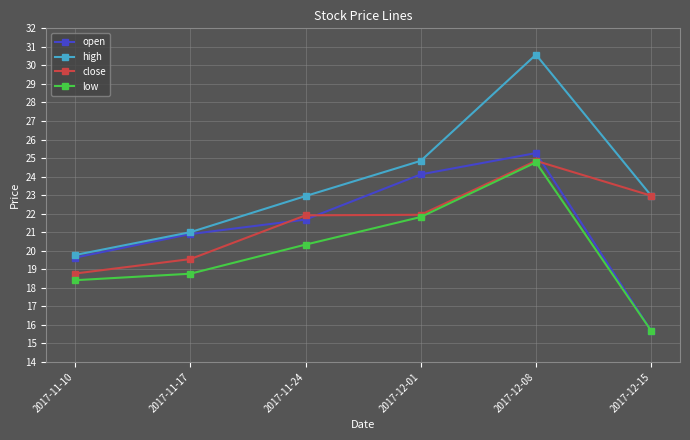

How many lines are shown in the chart?

4